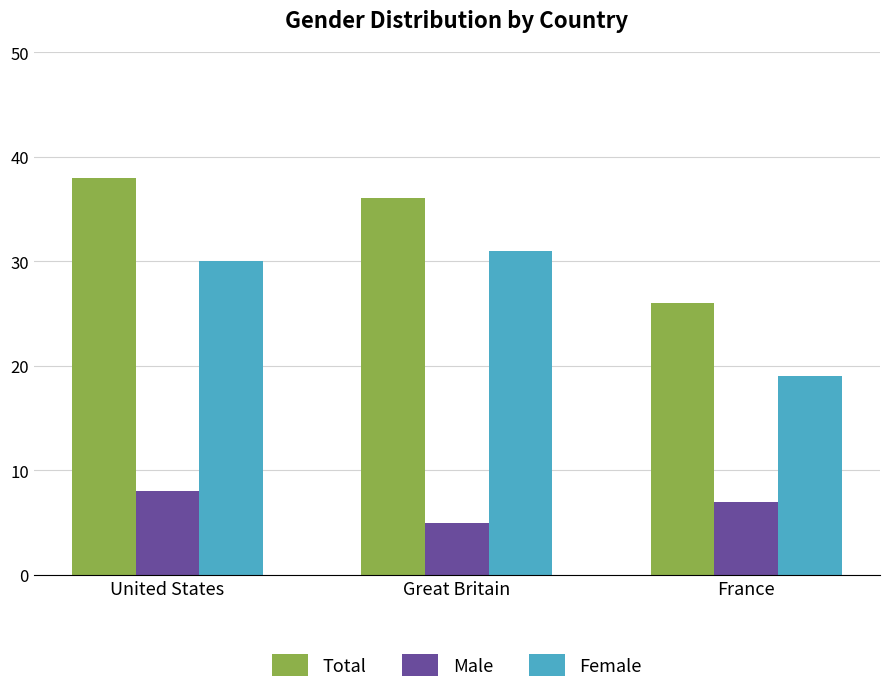

What is the spread (max minus min) of values at United States?

30